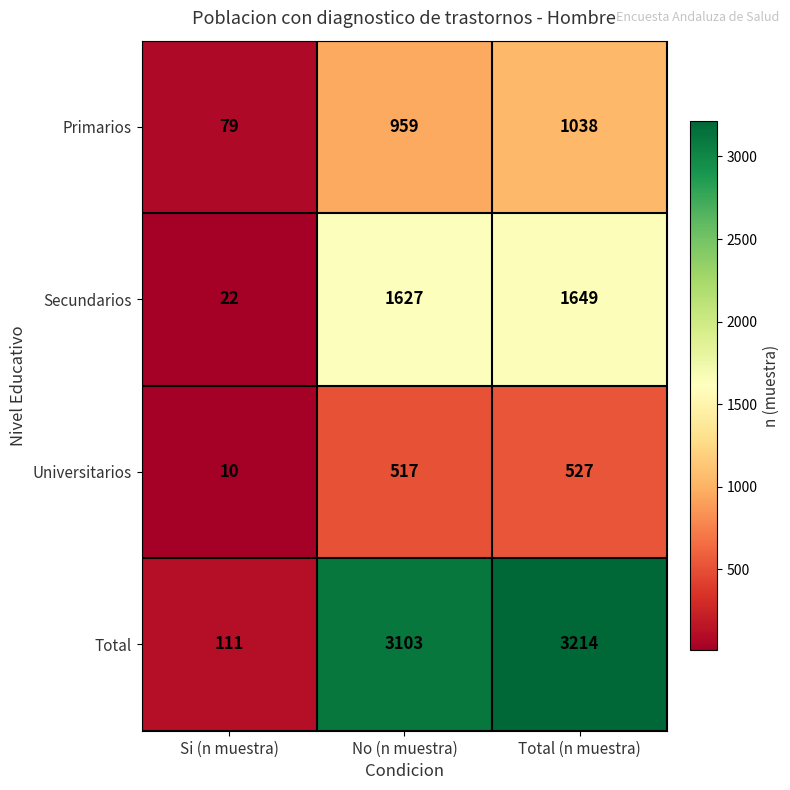

How many data points does each series have?

3